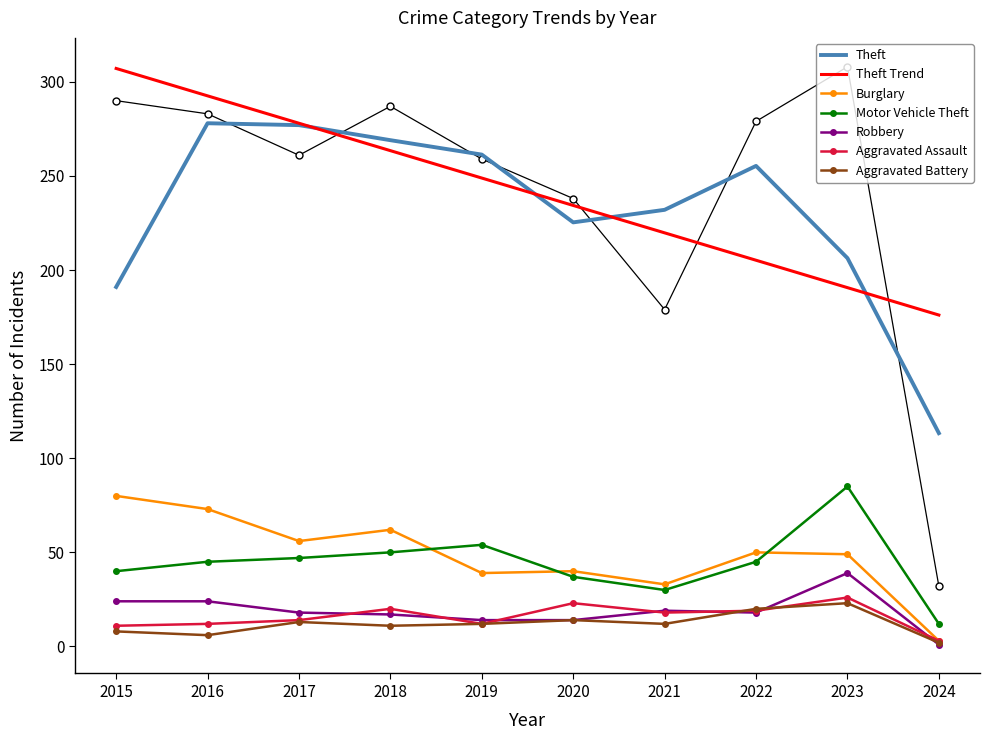

What is the value of the Robbery point at the 1st from the left?

24